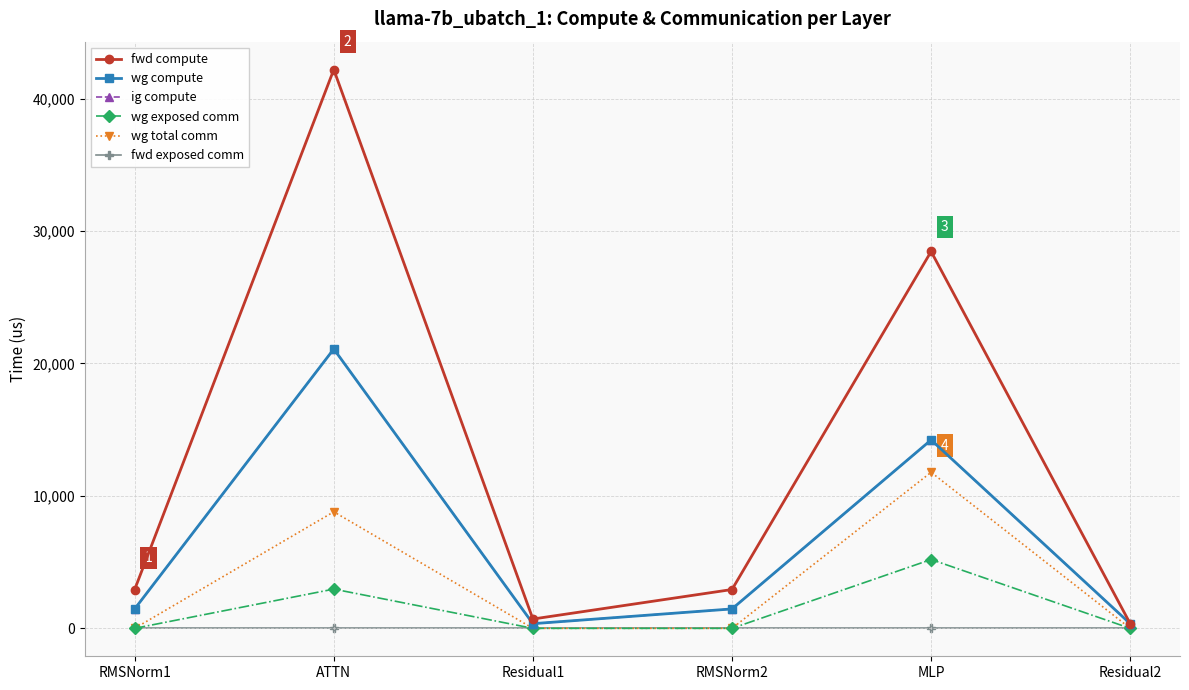

Which has a higher value, ATTN or RMSNorm2?

ATTN